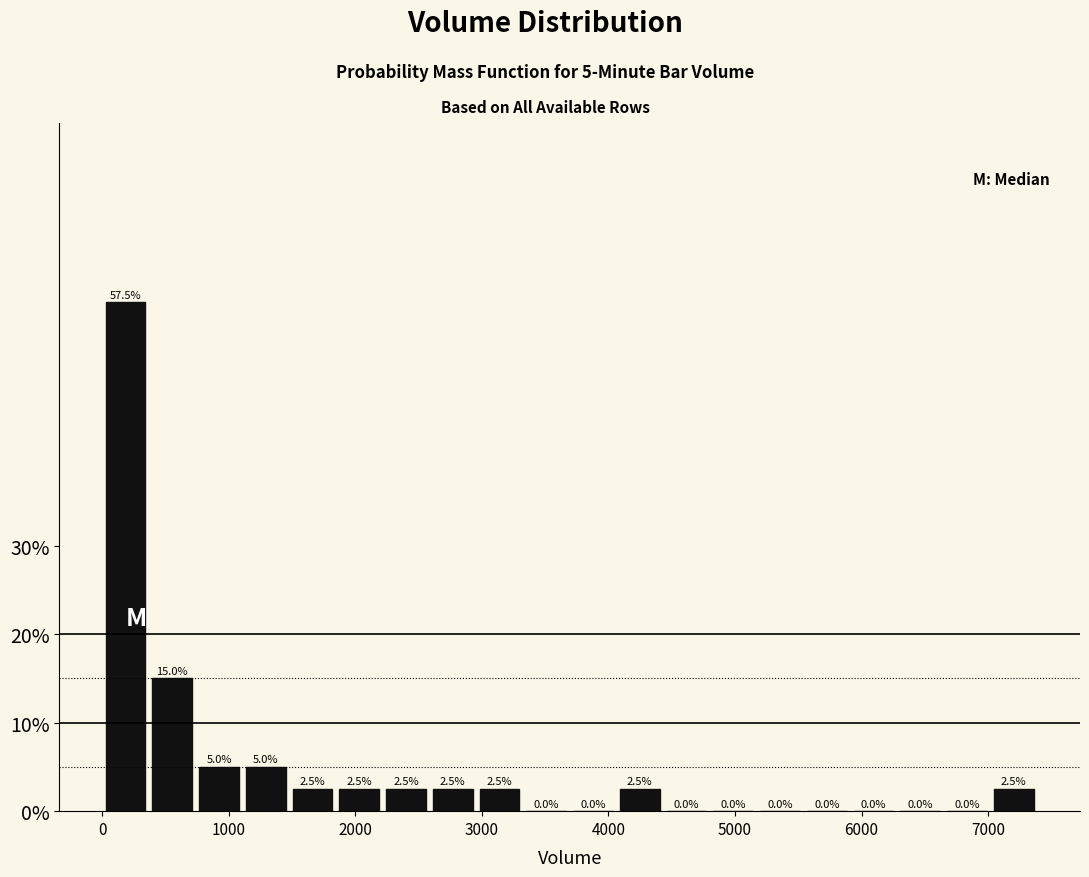

Around what value on the x-axis is the tallest bar? Give the approximate position of its centre, as read against the axis.

200